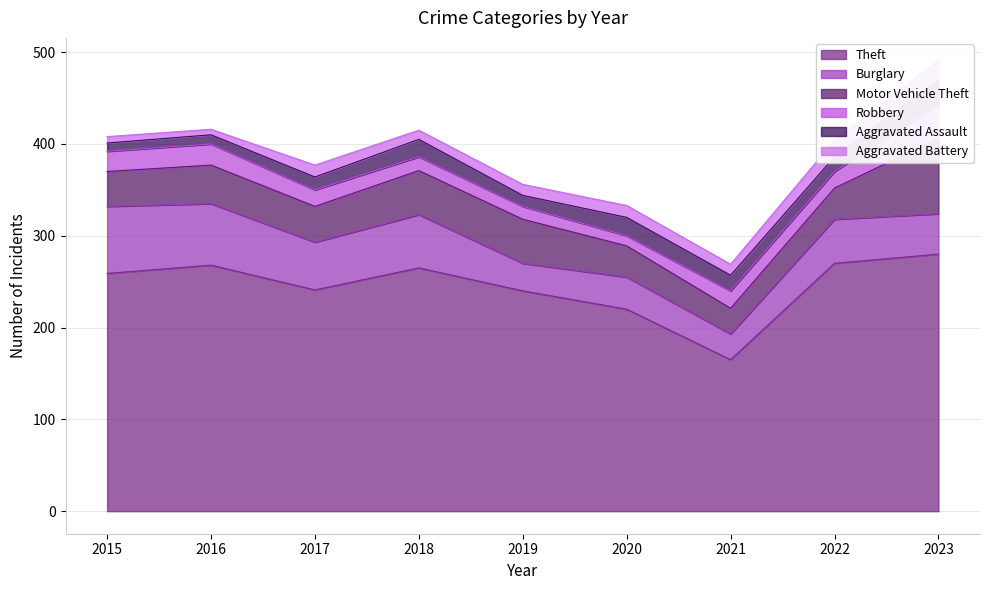

What are all the series names shown in the legend?

Theft, Burglary, Motor Vehicle Theft, Robbery, Aggravated Assault, Aggravated Battery